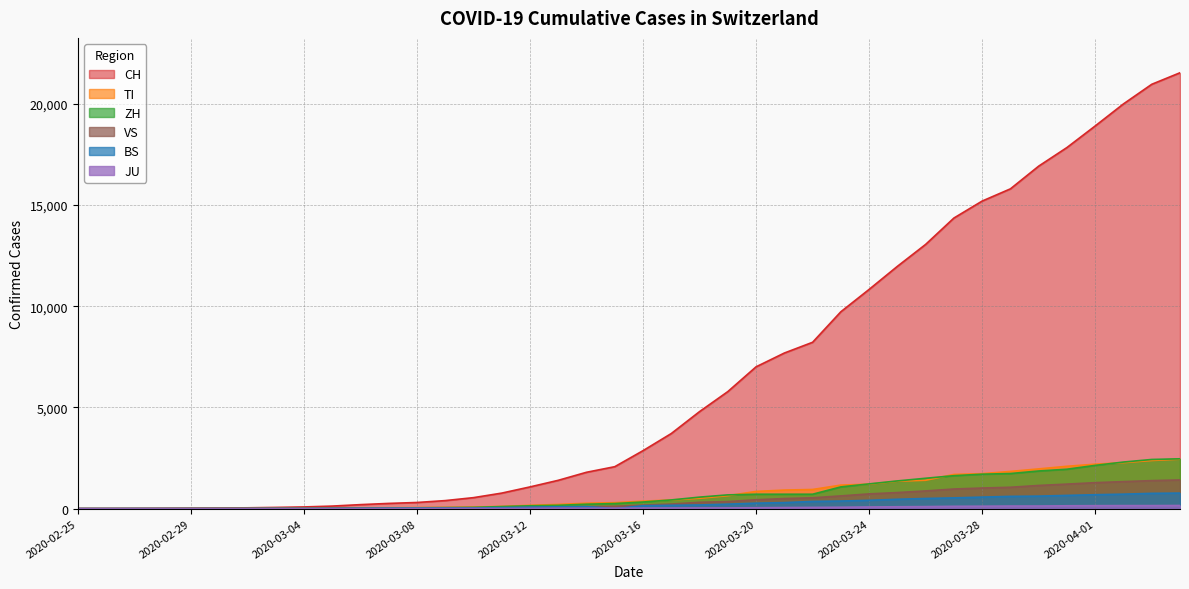

Is it true that JU equals 0 at 2020-02-26?

True